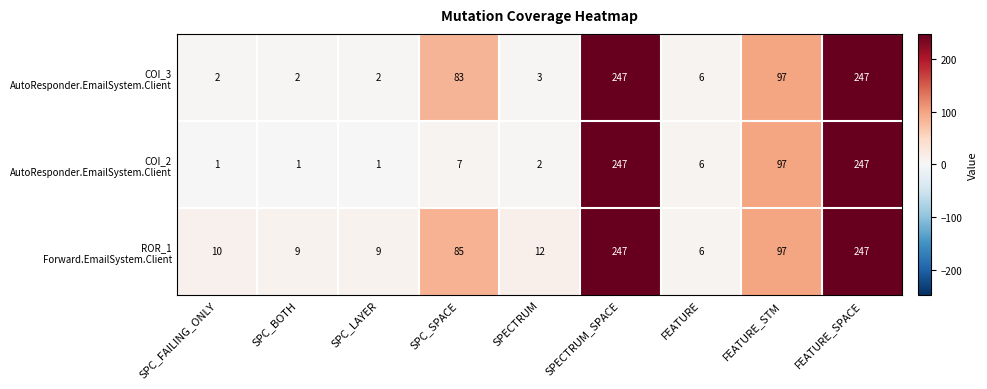

What is the spread (max minus min) of values at SPC_SPACE?

78